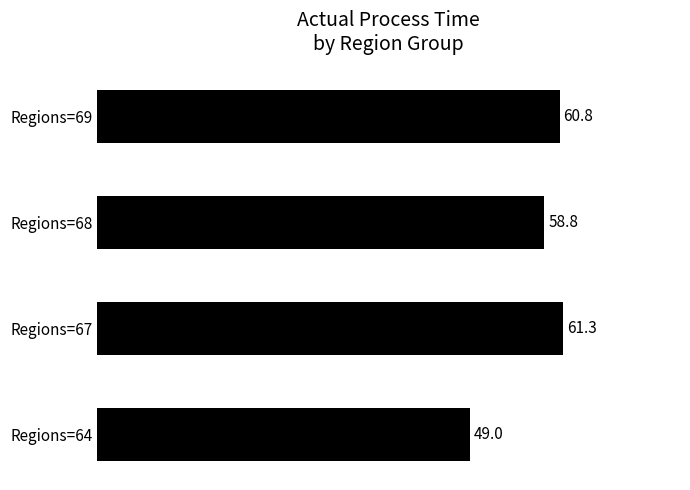

Are the bars grouped side by side (vs. stacked)?

No